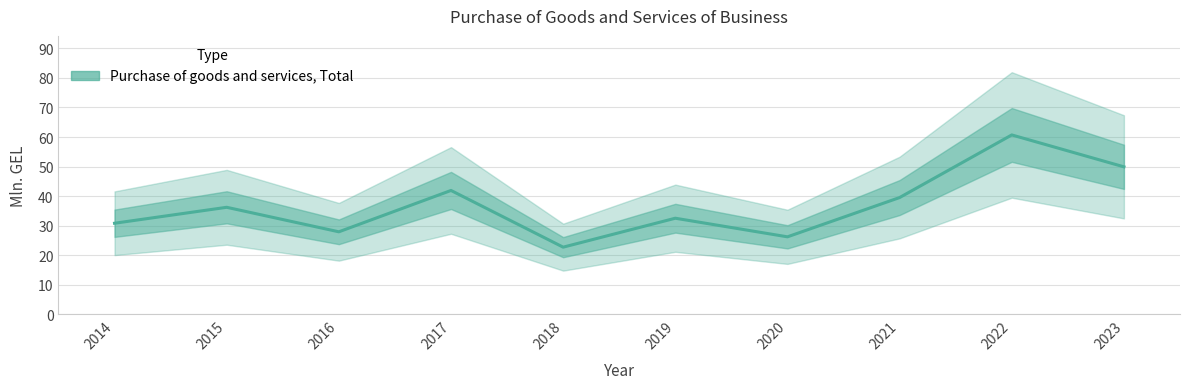

What is the smallest value displayed?

22.7